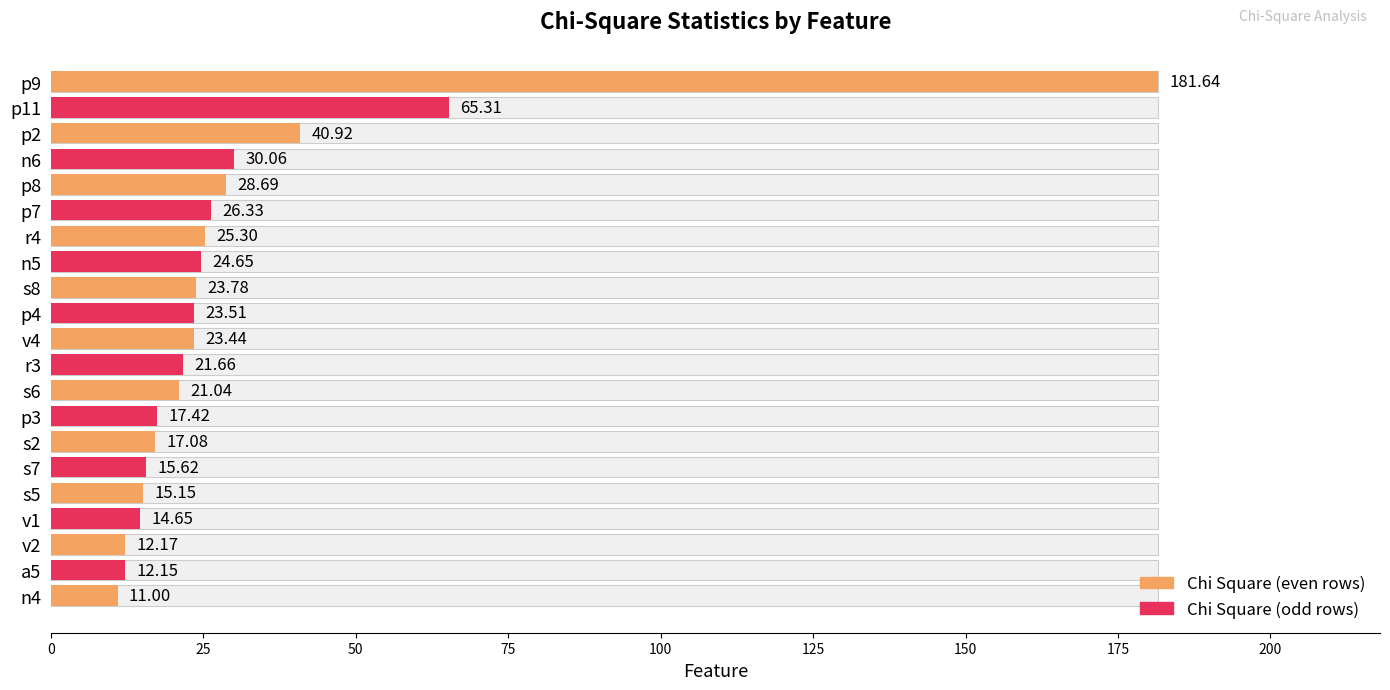

Reading left to right, transcribe all the data shown in this chart.

181.6	65.3	40.9	30.1	28.7	26.3	25.3	24.7	23.8	23.5	23.4	21.7	21.0	17.4	17.1	15.6	15.2	14.6	12.2	12.2	11.0